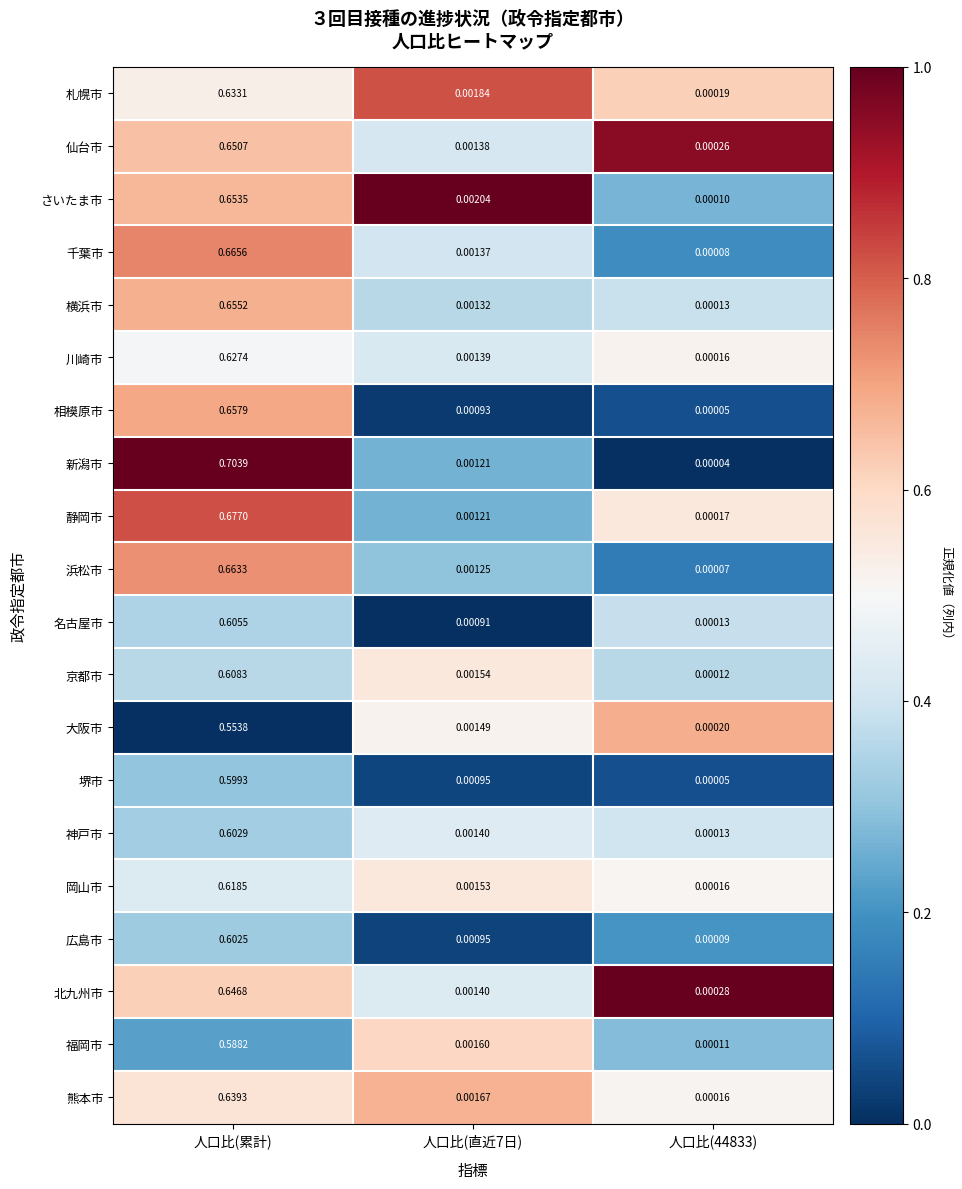

Which series has the widest spread of values?

新潟市